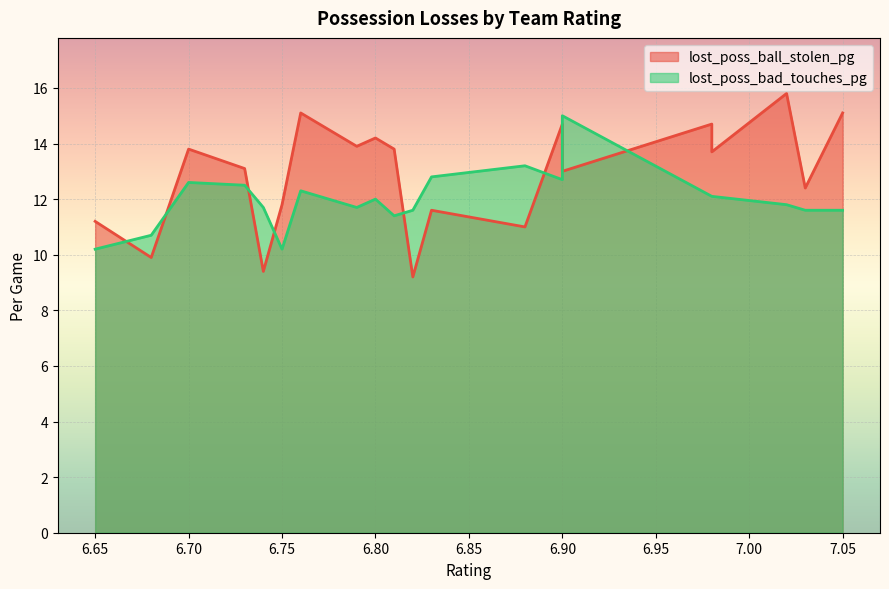

Rank the series at 7.03 from lowest to highest value.

lost_poss_bad_touches_pg, lost_poss_ball_stolen_pg